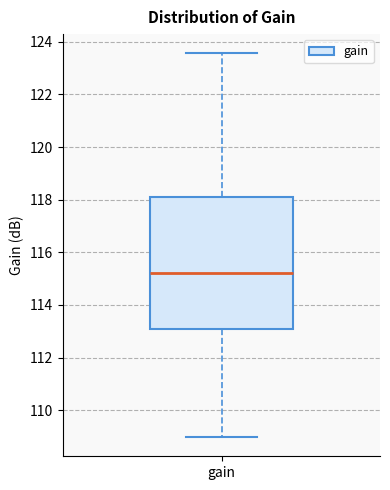

Transcribe this box plot: give where the median line is, the range the box spans, and where the two whiskers end, as read against the y-axis. The values are not printed on the chart, so give them approximately, as read against the axis.

median 115.2, box 113.0 to 118.2, whiskers 109.0 to 123.6